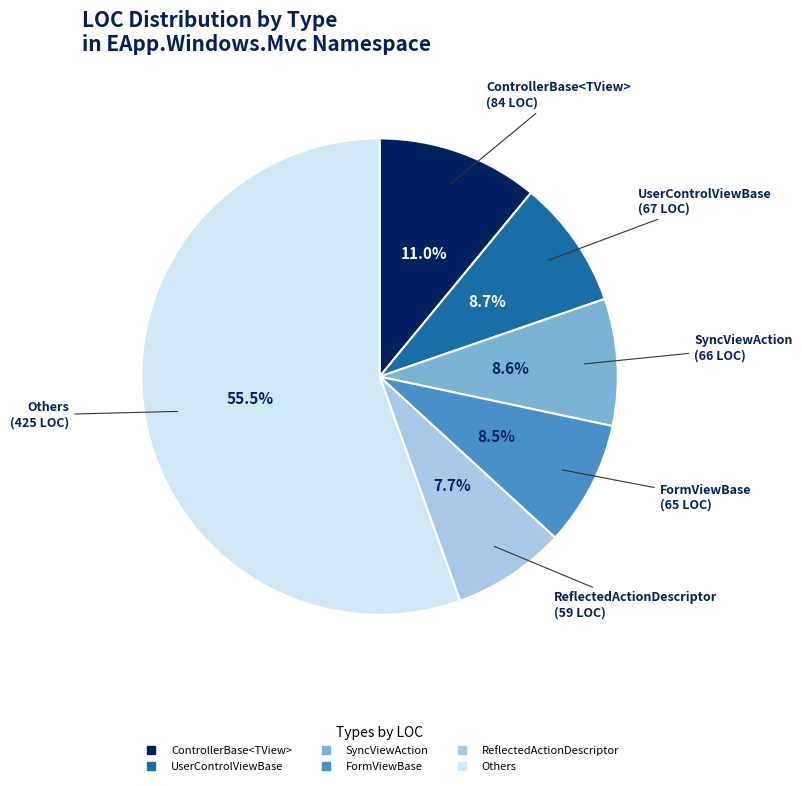

Is there a majority slice in this chart?

Yes